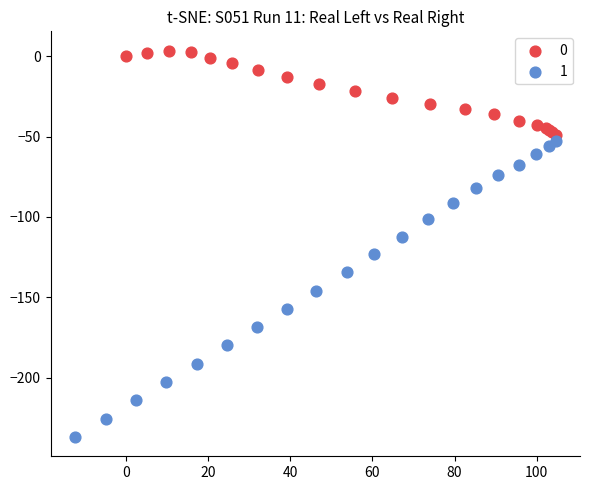

What are all the series names shown in the legend?

0, 1